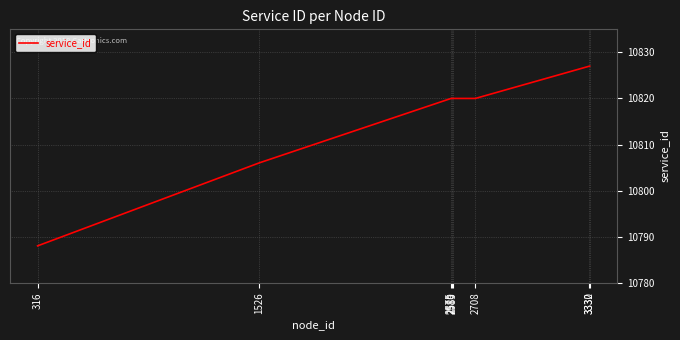

What is the average value?

10816